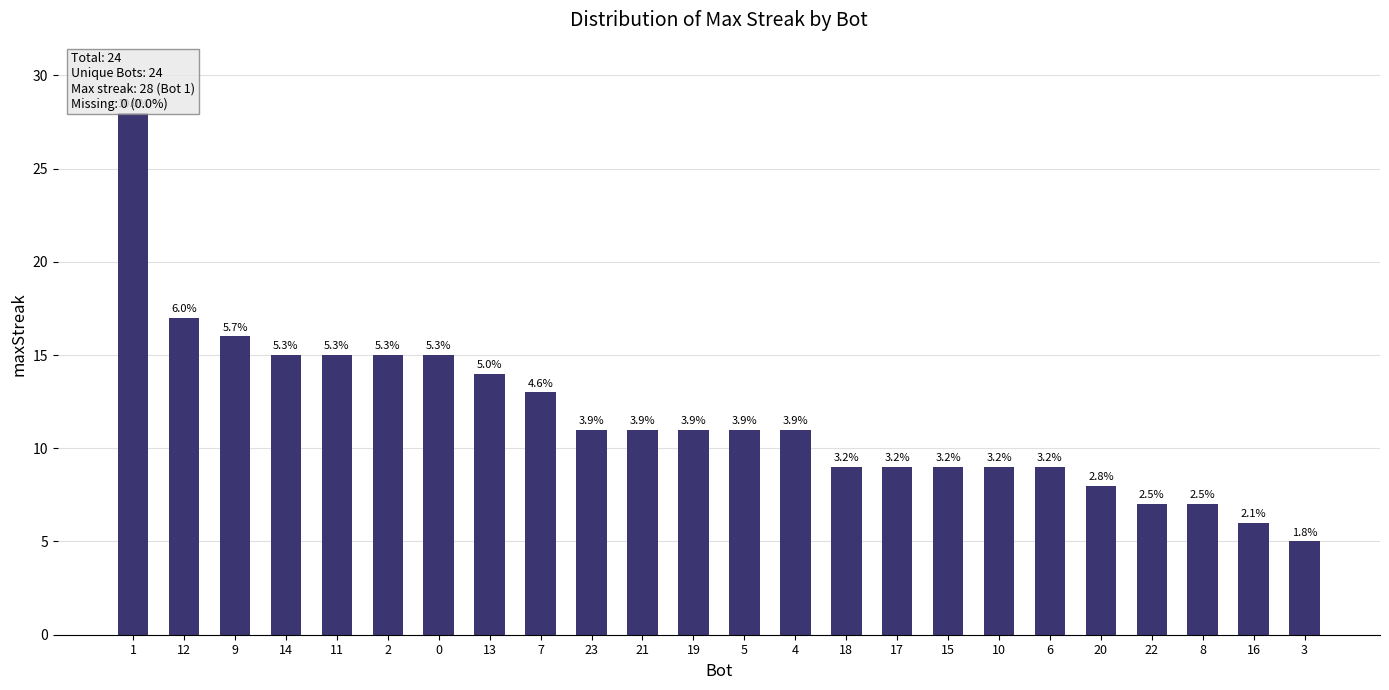

Rank the categories by value from highest to lowest.

1, 12, 9, 14, 11, 2, 0, 13, 7, 23, 21, 19, 5, 4, 18, 17, 15, 10, 6, 20, 22, 8, 16, 3